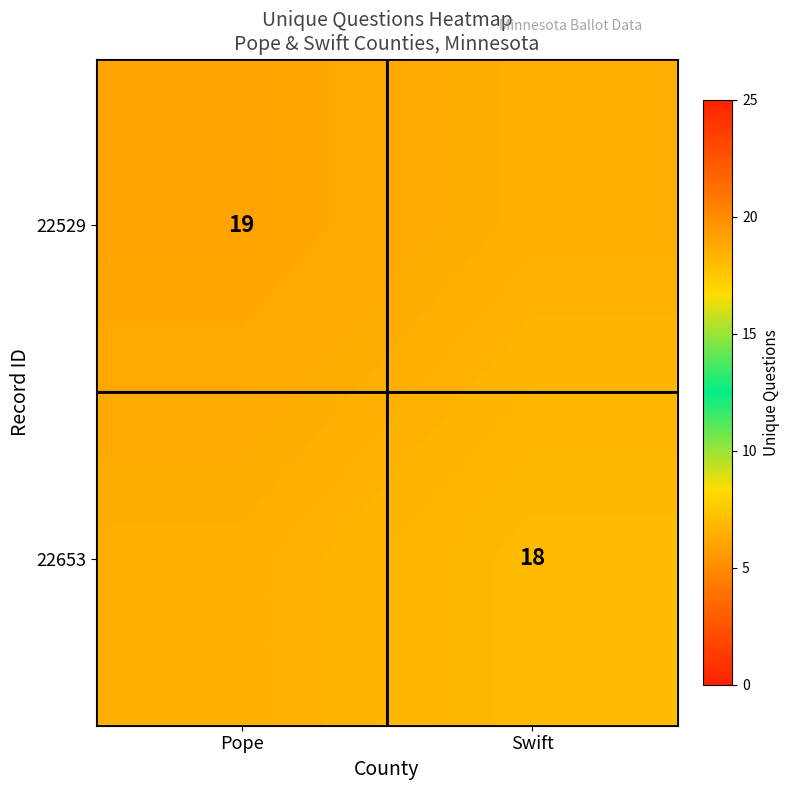

Is the value of 22653 at Swift greater than the value of 22529 at Pope?

No